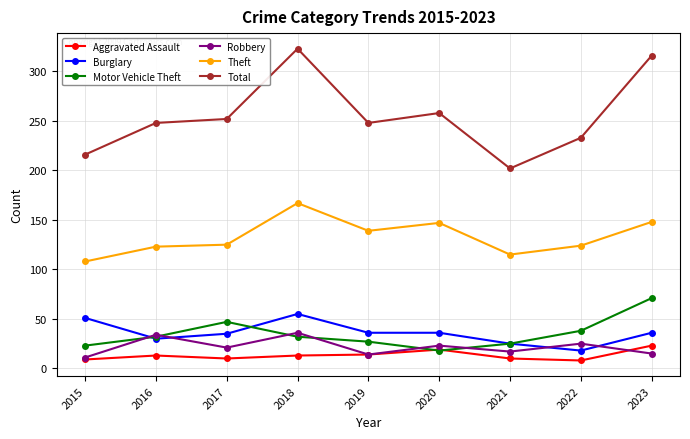

Is it true that Theft equals 108 at 2015?

True